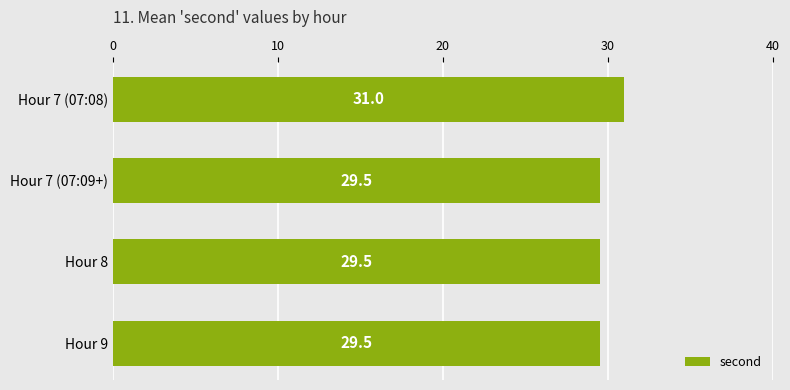

What is the difference between the maximum and minimum values?

1.5